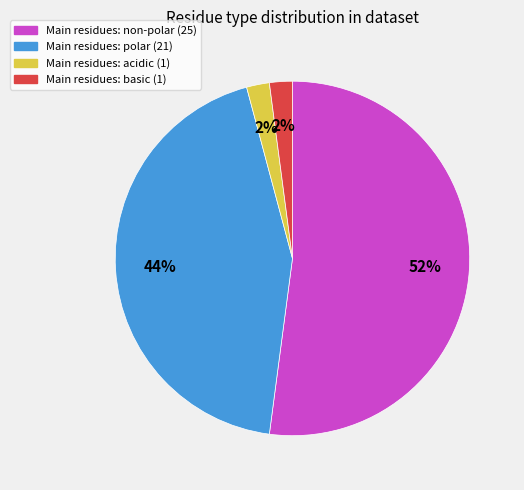

How many slices are in this pie chart?

4